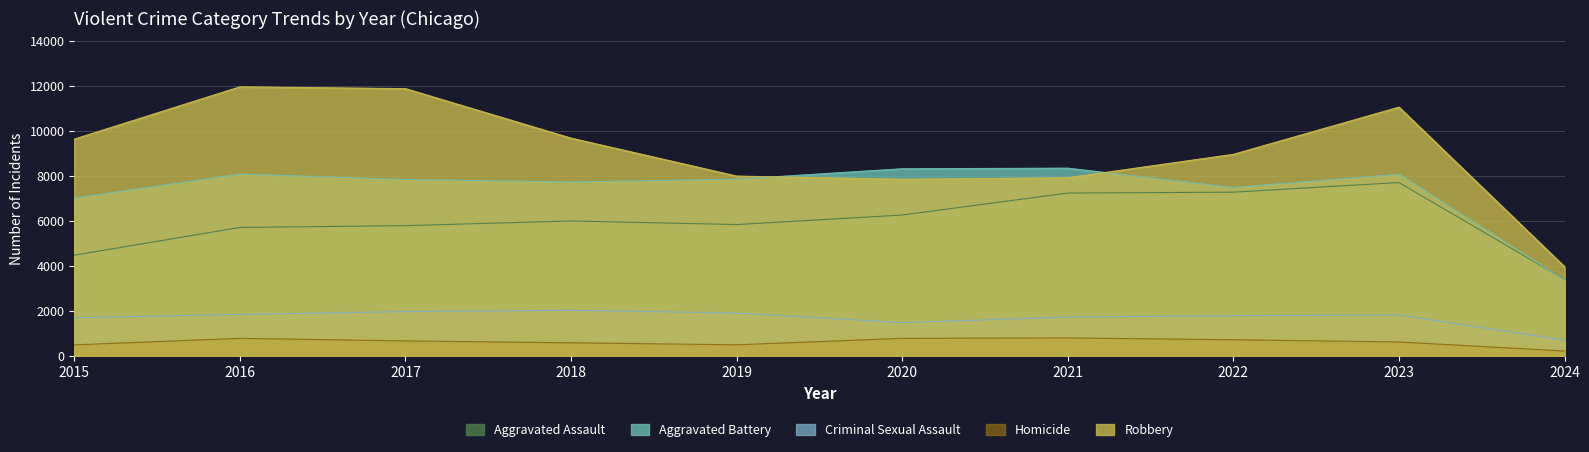

What is the total value across all series at 2015?

23333